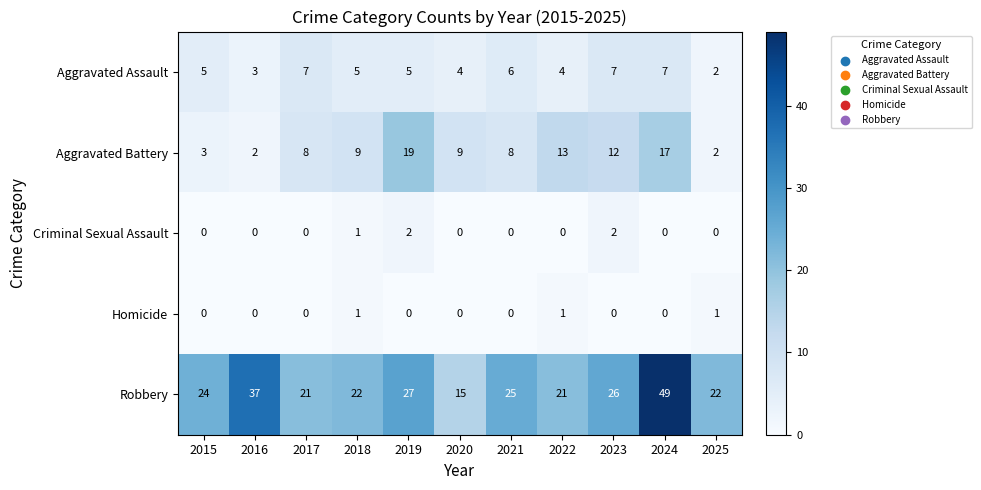

At which category is the sum across all series the highest?

2024